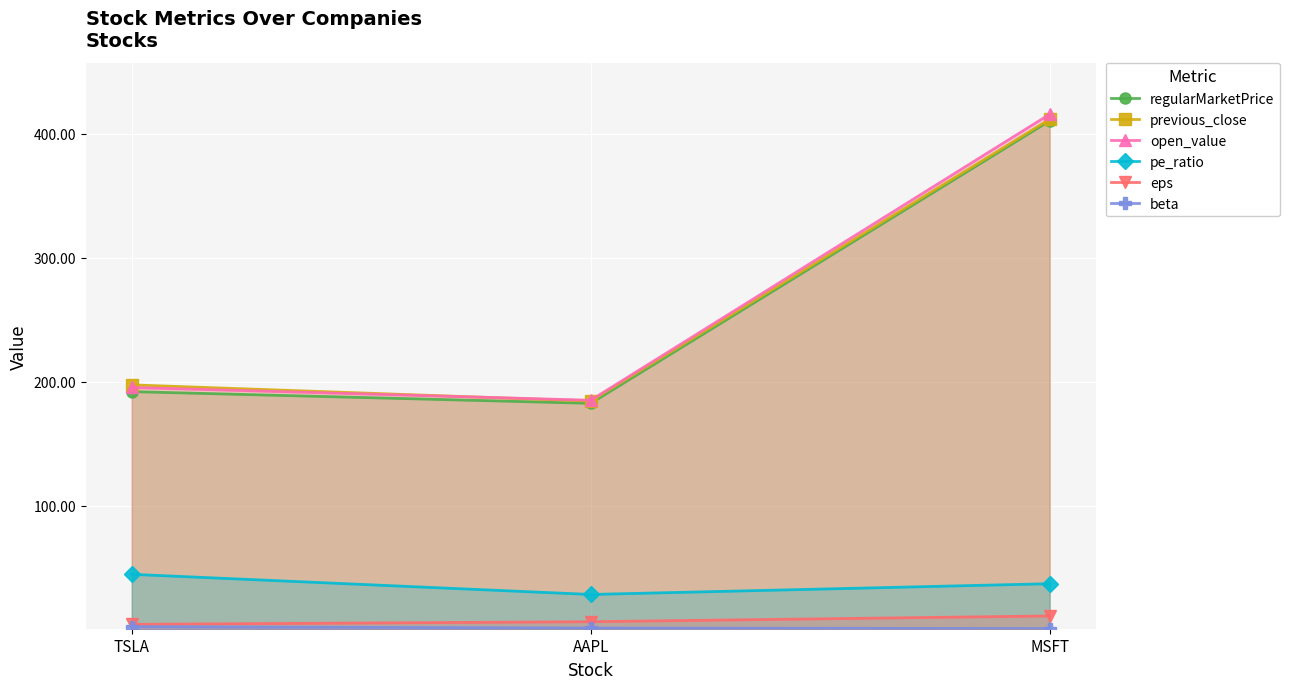

Which series has the widest spread of values?

open_value